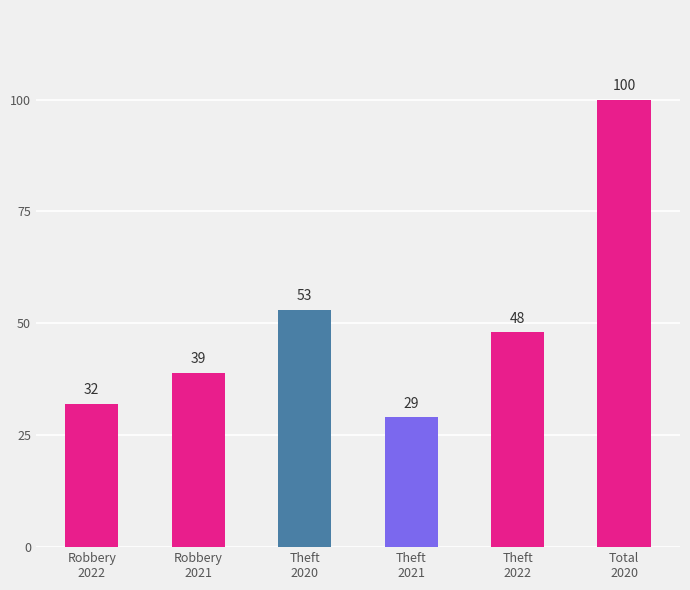

What is the minimum value shown in the chart?

29